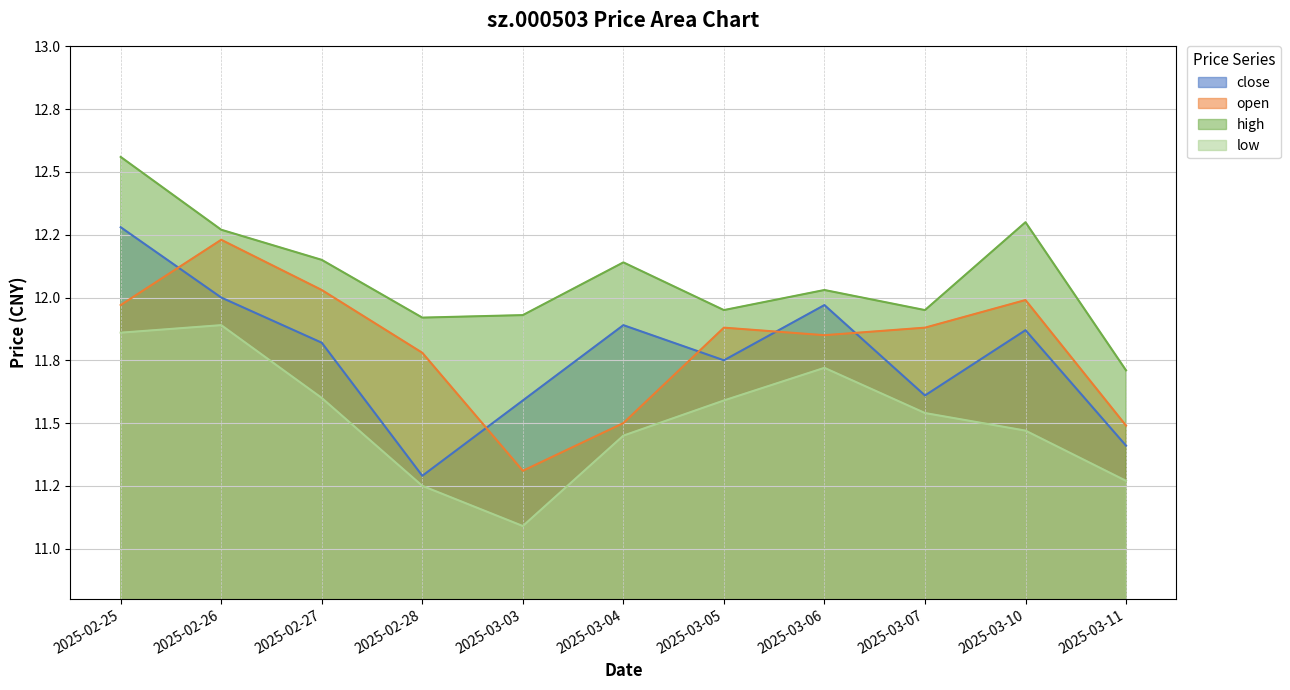

Rank the categories by open value from lowest to highest.

2025-03-03, 2025-03-11, 2025-03-04, 2025-02-28, 2025-03-06, 2025-03-05, 2025-03-07, 2025-02-25, 2025-03-10, 2025-02-27, 2025-02-26